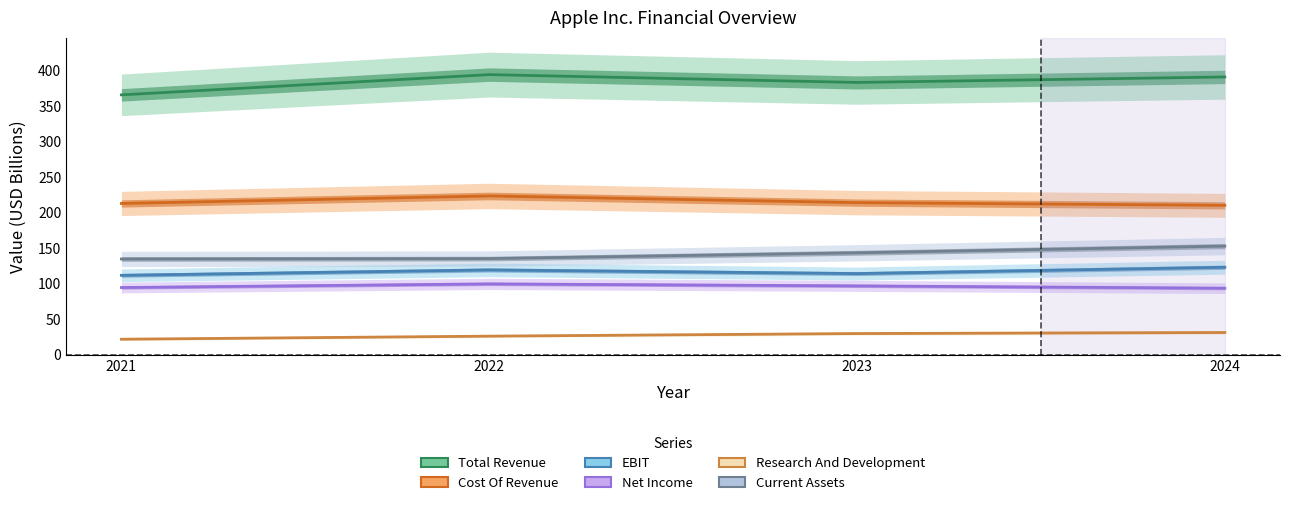

Where is Cost Of Revenue nearest to the value 216?

2023